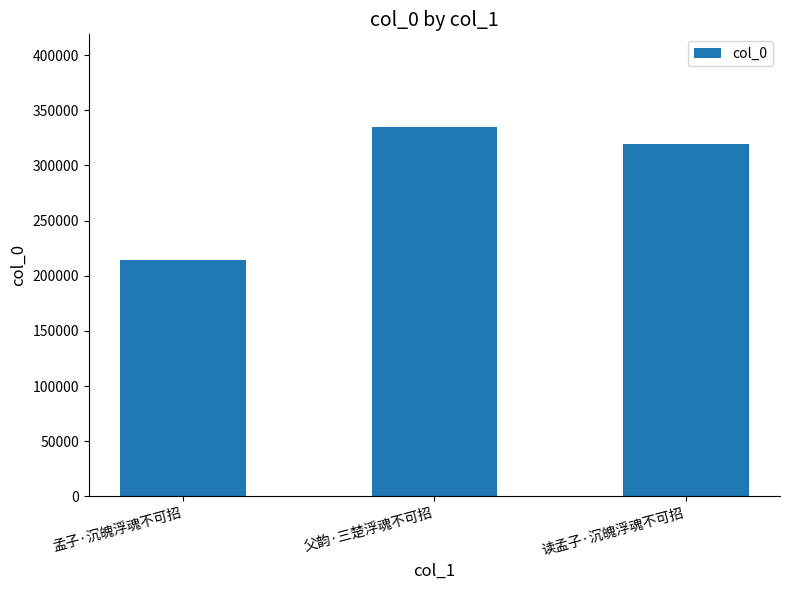

What is the value of the 3rd bar from the left?

319656